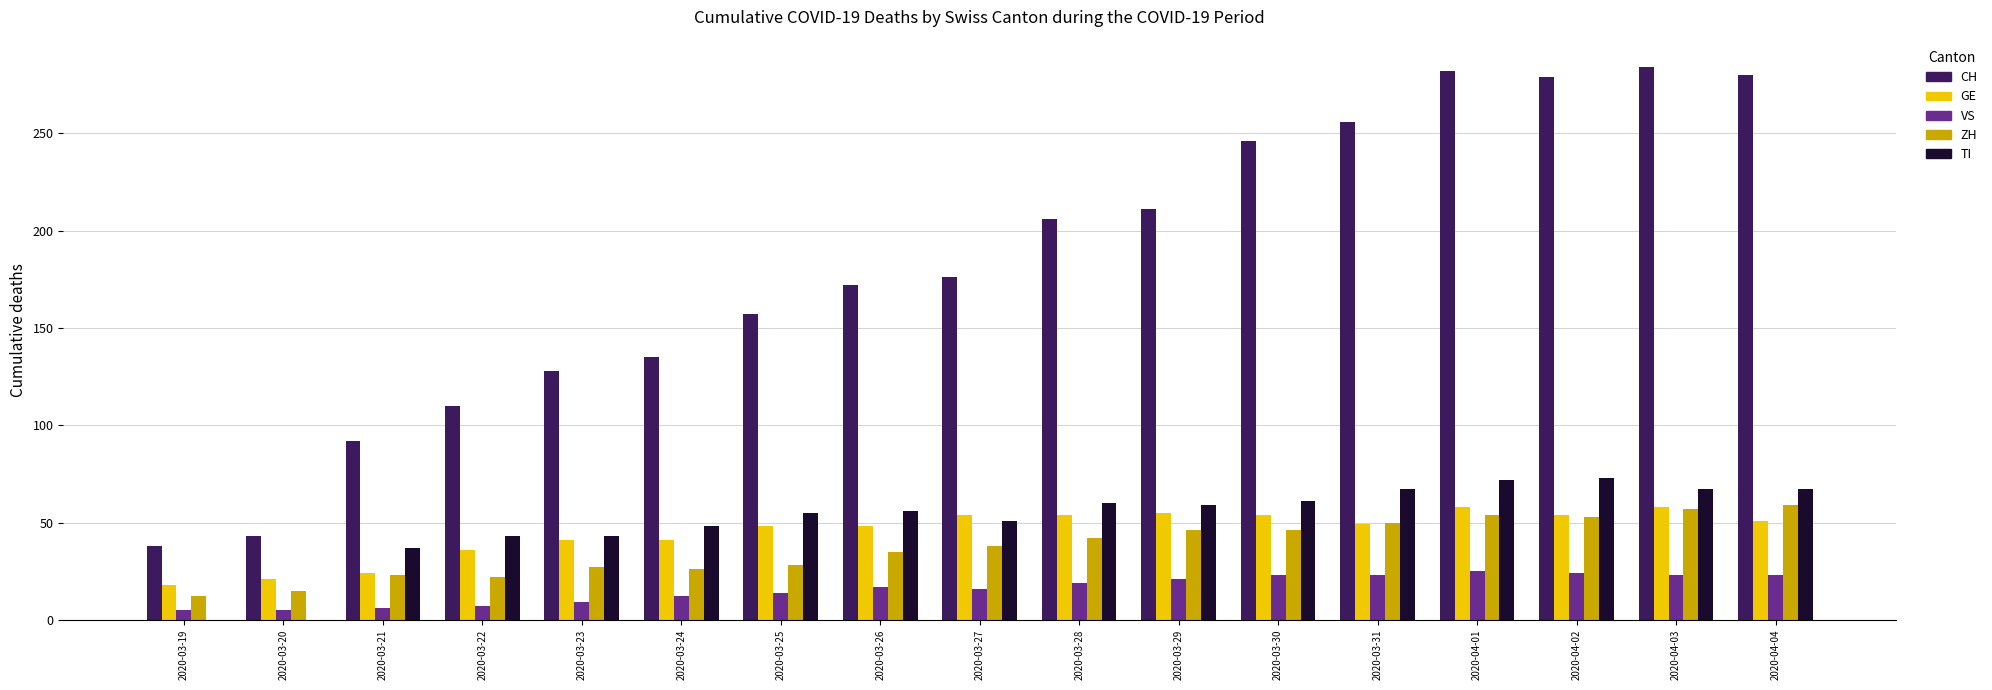

What is the sum of all ZH values?

633